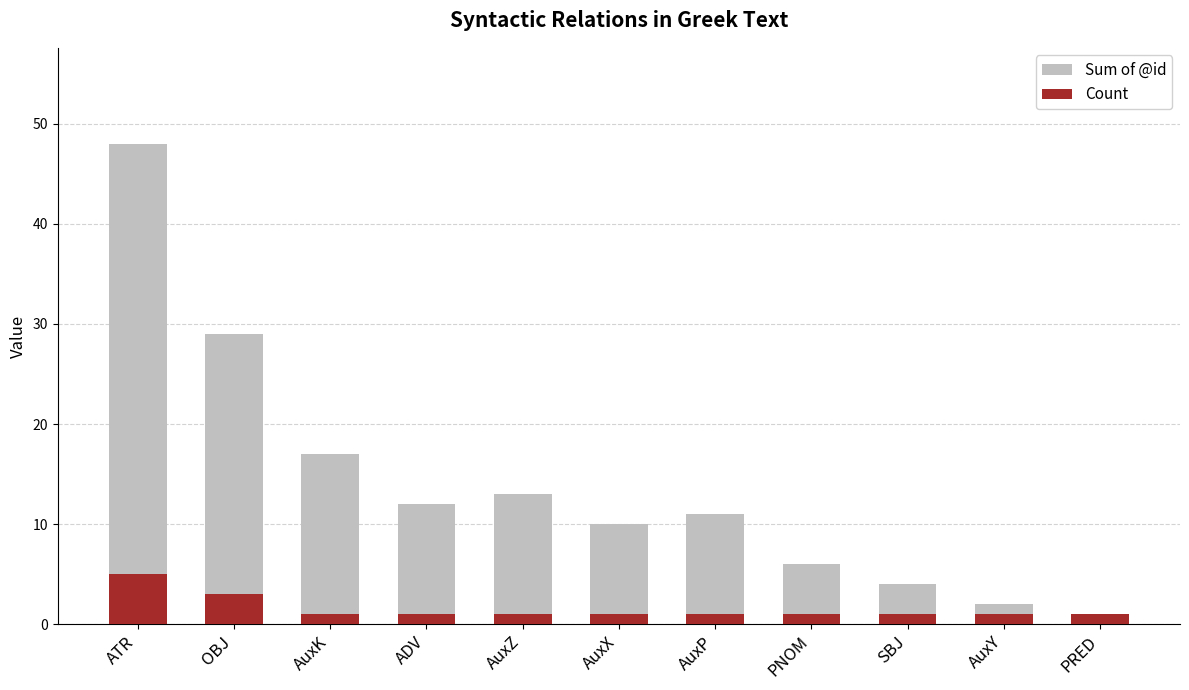

Between OBJ and PRED, which series saw the biggest shift?

Sum of @id